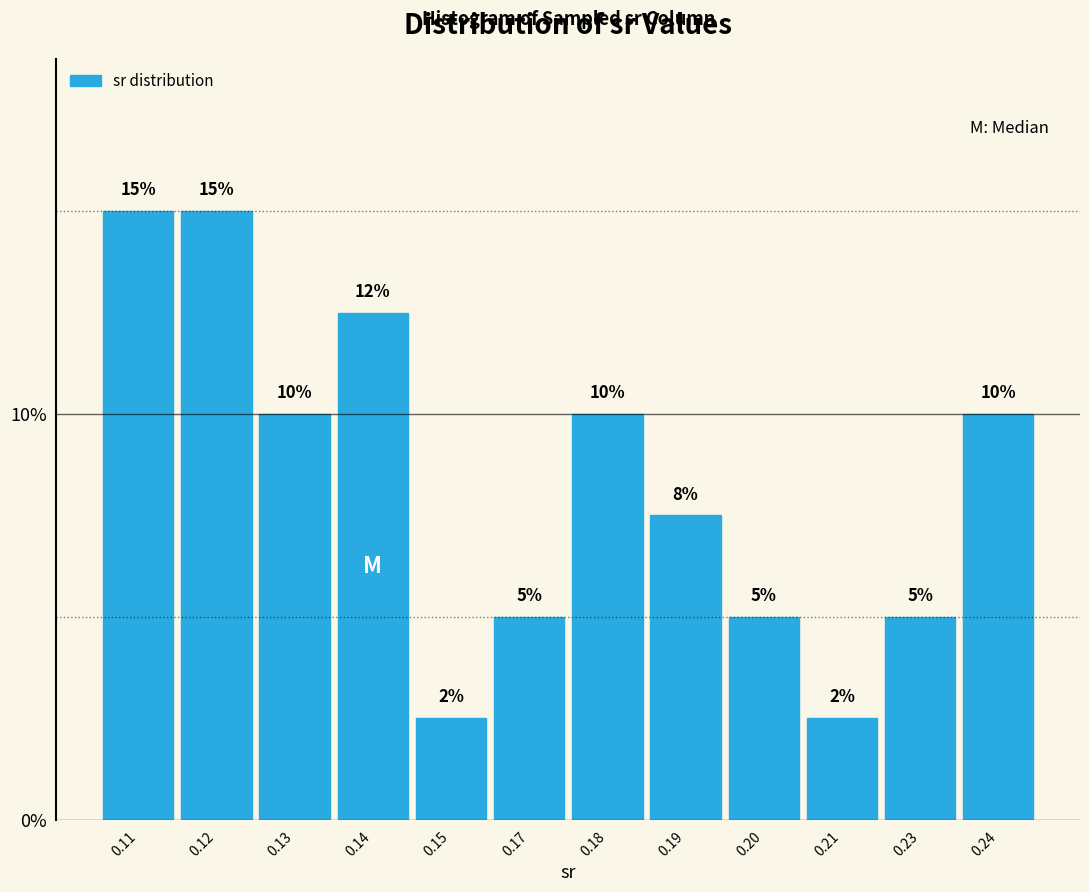

What is the greatest value displayed?

15.0